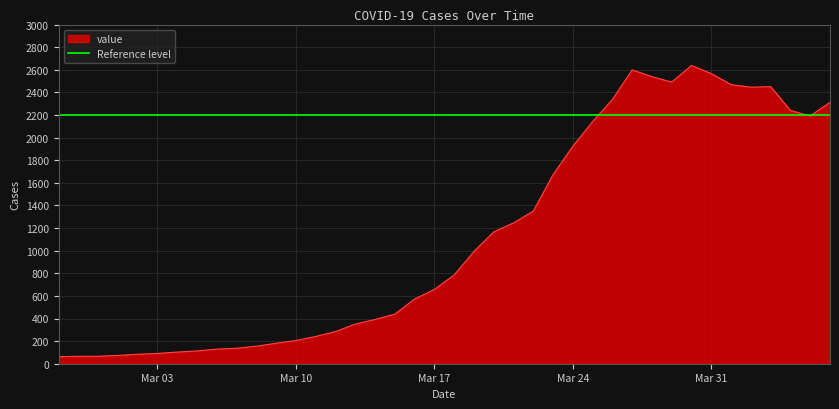

At which label is the value closest to 1350?

2020-03-22